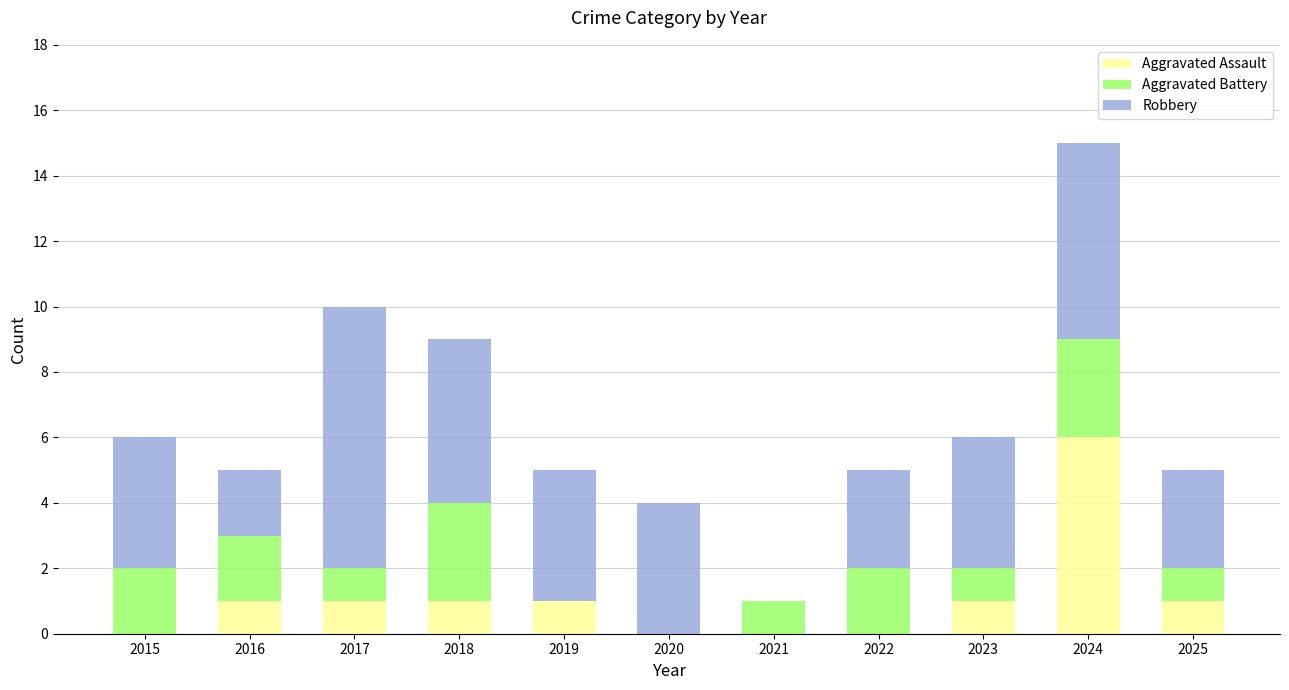

The value of Aggravated Assault at 2023 is 1. True or false?

True